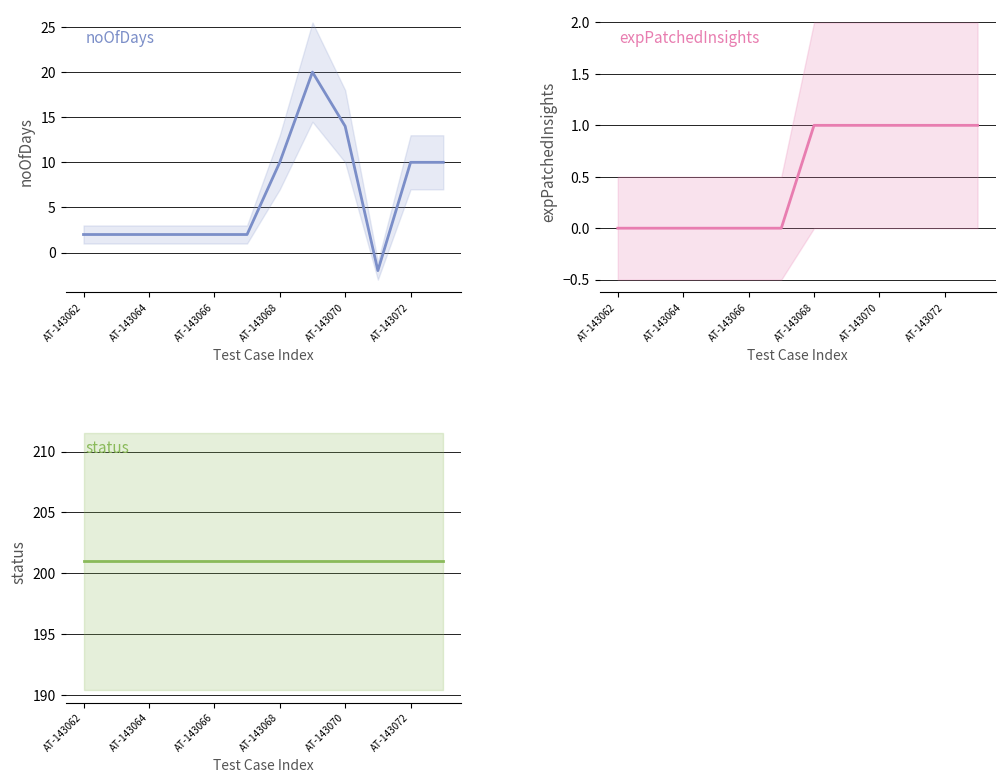

What is the average value of the noOfDays series?

6